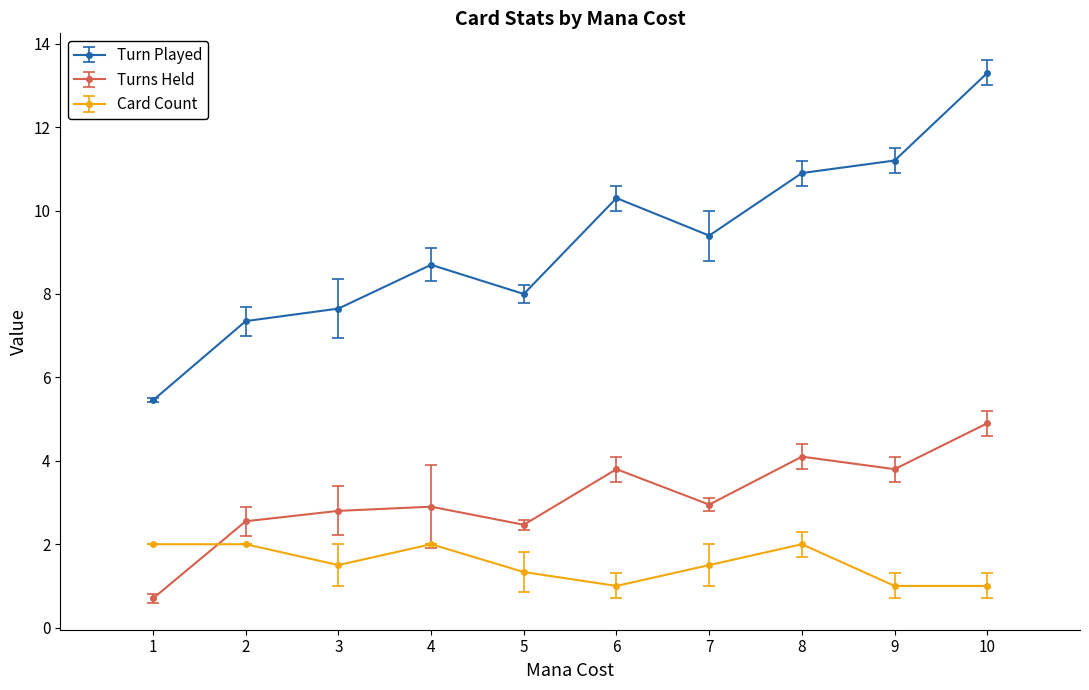

What is the difference between the maximum and minimum values in the Turns Held series?

4.2